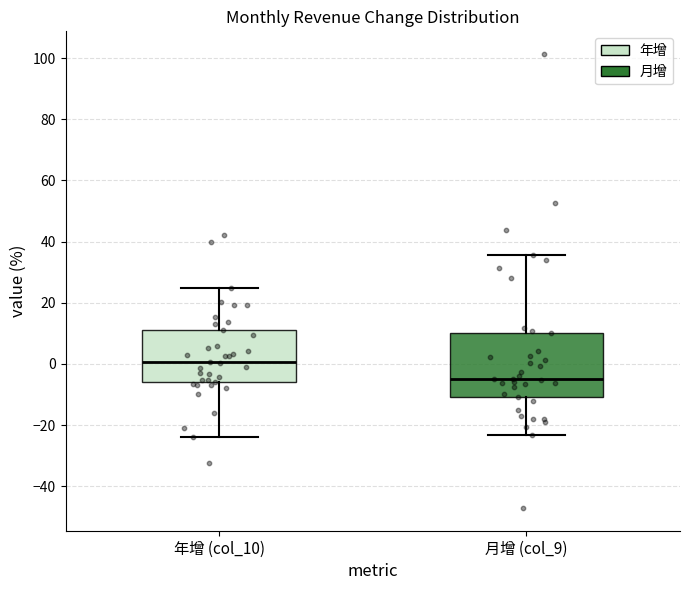

Which box's median line is the lowest?

月增 (col_9)